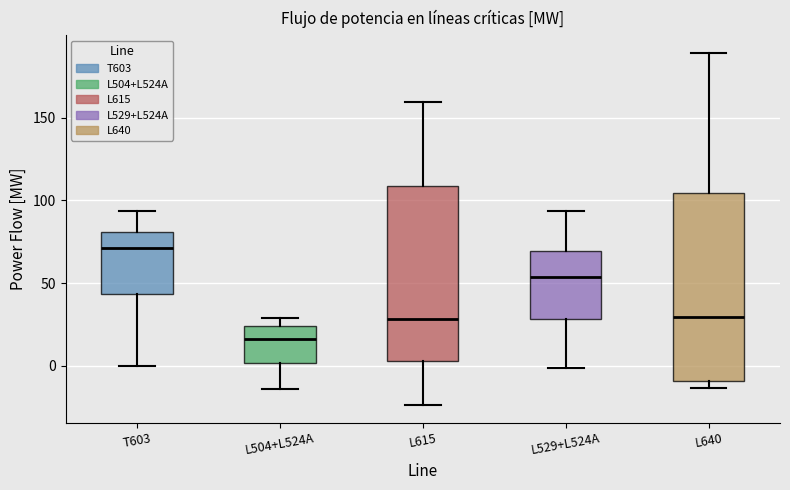

Reading left to right, transcribe this box plot: for each box, give where its median line is, the range the box spans, and where its two whiskers end, as read against the y-axis. The values are not printed on the chart, so give them approximately, as read against the axis.

T603: median 70, box 45 to 80, whiskers 0 to 95
L504+L524A: median 15, box 0 to 25, whiskers -15 to 30
L615: median 30, box 5 to 110, whiskers -25 to 160
L529+L524A: median 55, box 30 to 70, whiskers 0 to 95
L640: median 30, box -10 to 105, whiskers -15 to 190